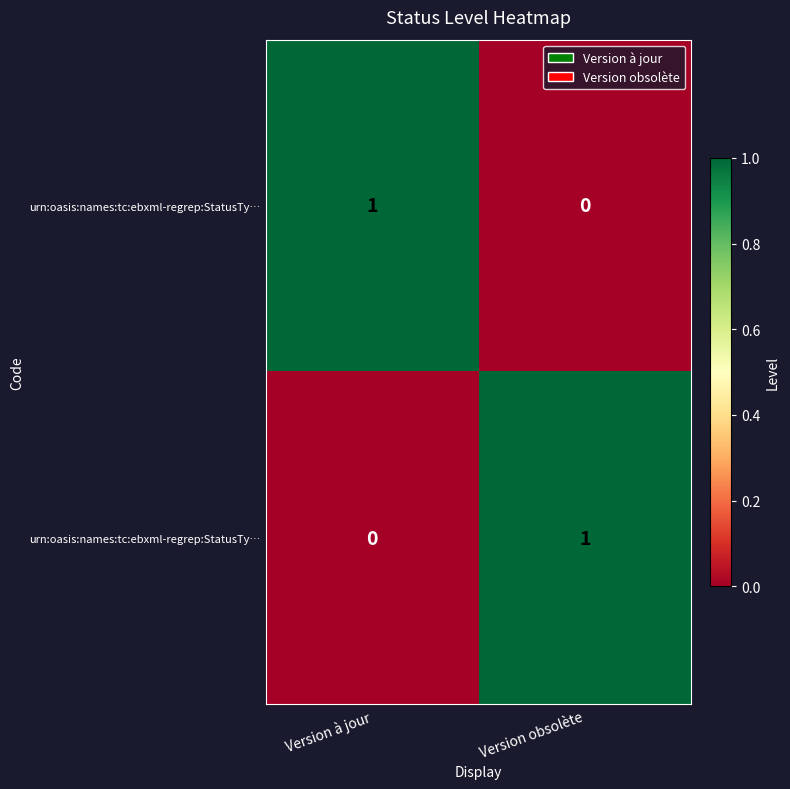

What is the total value across all series at Version obsolète?

1